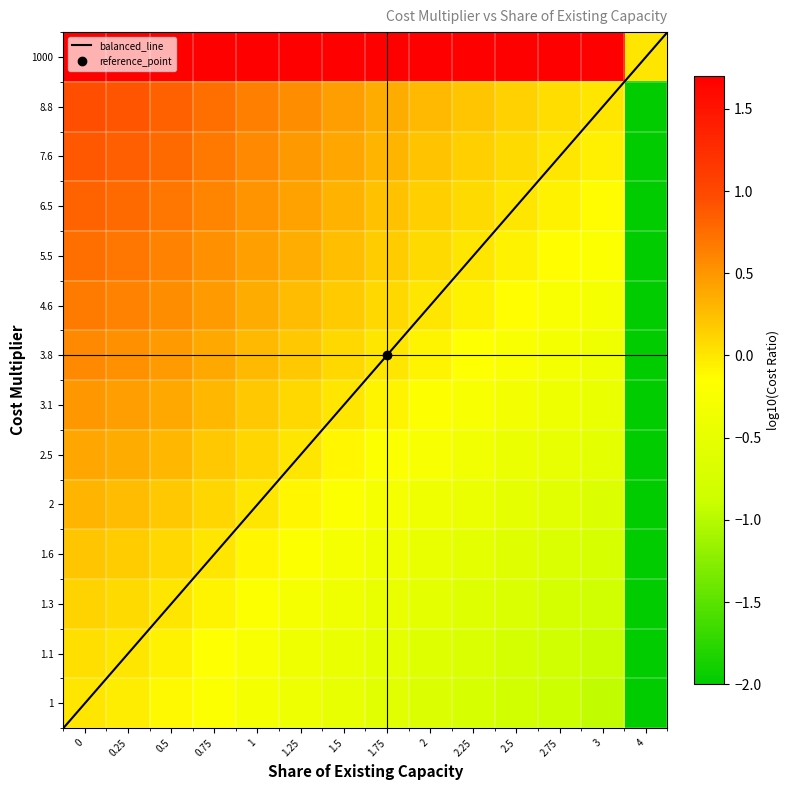

What is the difference between the second highest and minimum values?

1.7